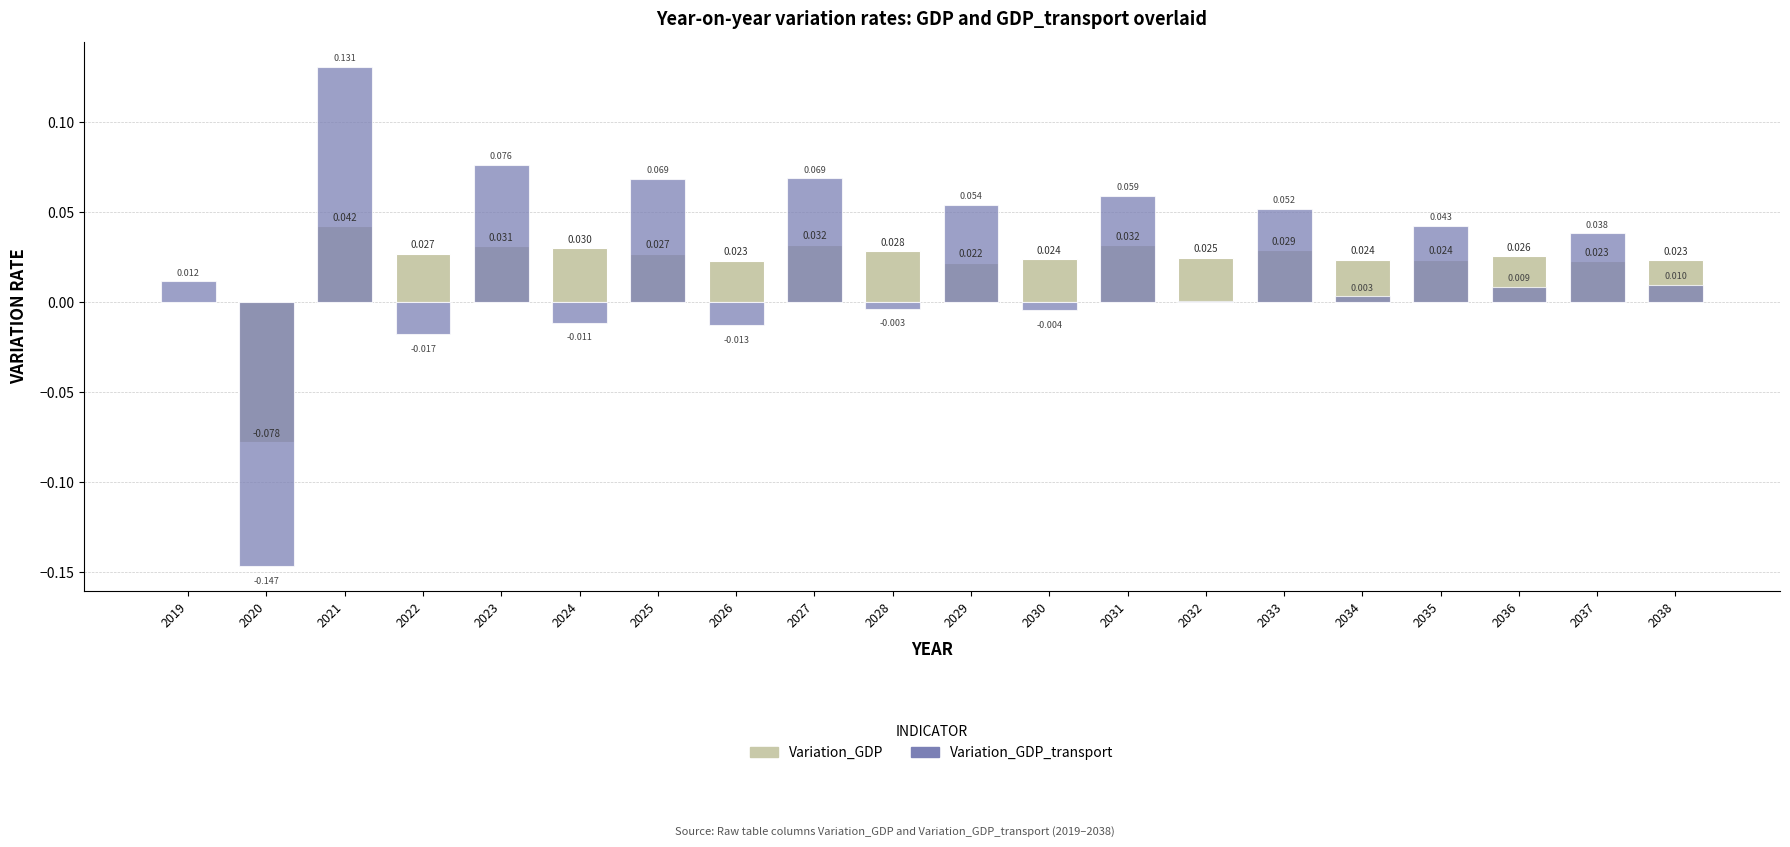

At which label does Variation_GDP reach its minimum?

2020